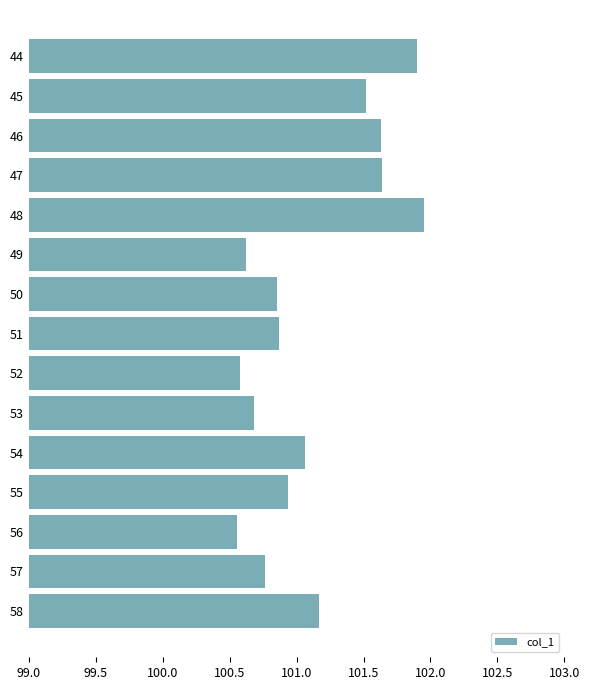

What is the change in value from 48 to 58?

-0.8